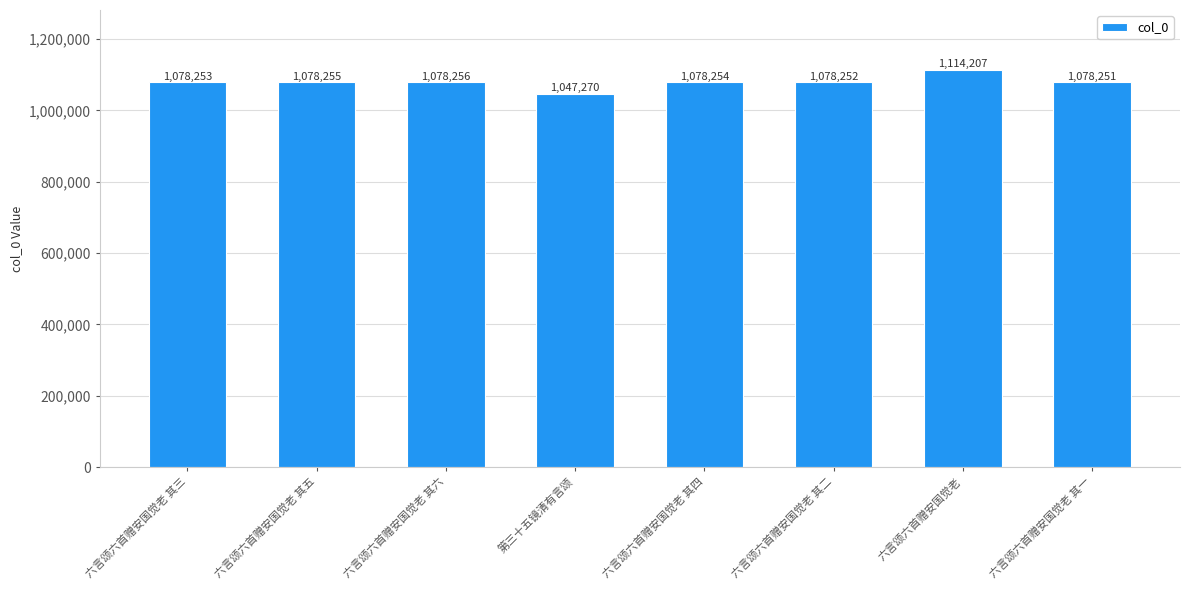

Does the chart contain any negative values?

No